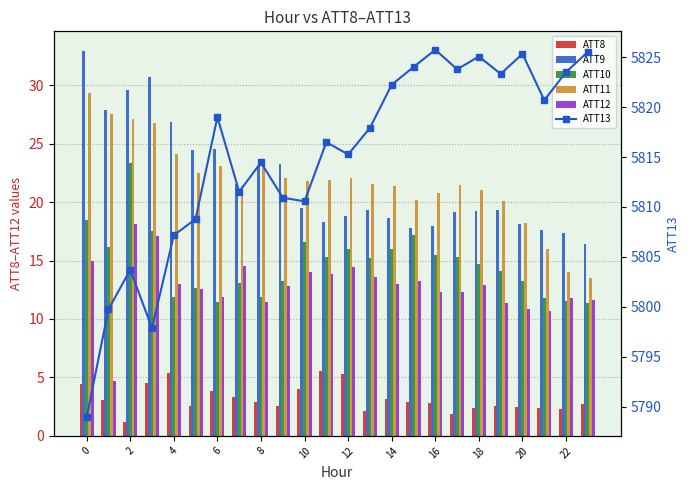

At which category does the chart reach its peak across all series?

16